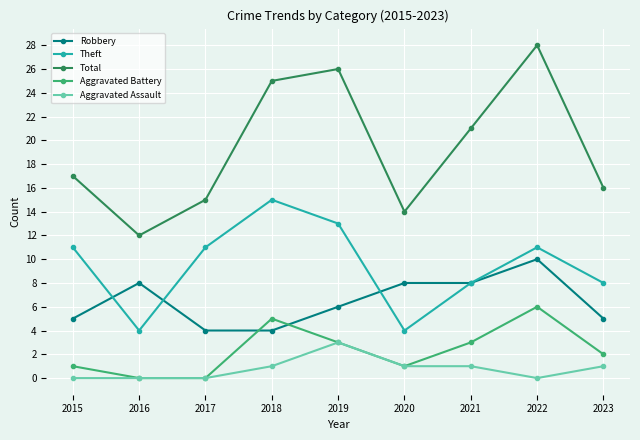

What are all the series names shown in the legend?

Robbery, Theft, Total, Aggravated Battery, Aggravated Assault